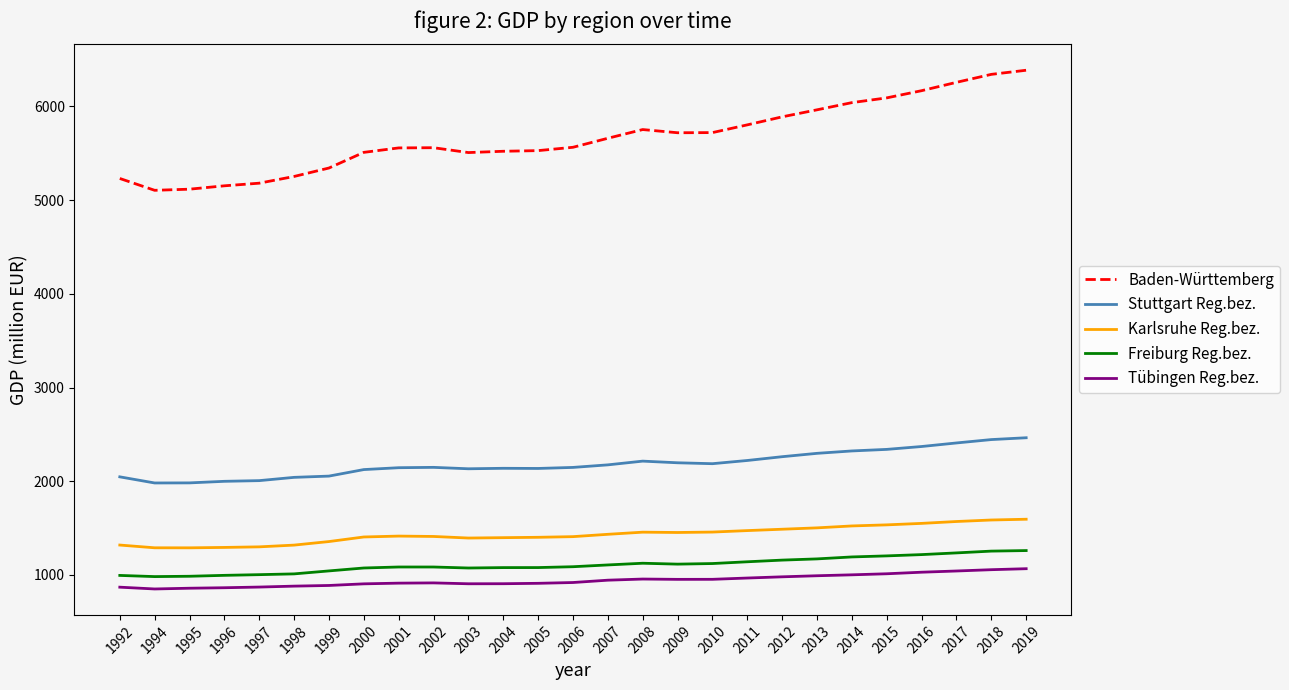

What is the difference between the highest and lowest values at 1996?

4288.7